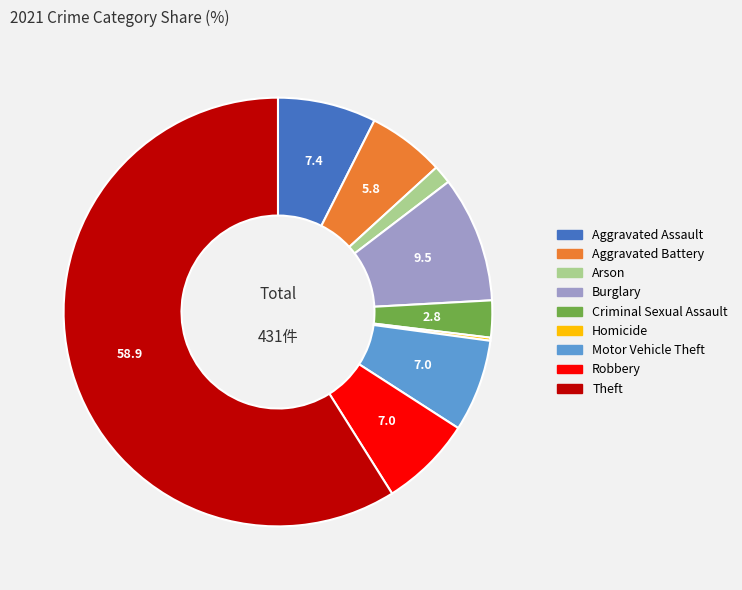

Approximately how many times larger is the value at Criminal Sexual Assault compared to Motor Vehicle Theft?

0.4